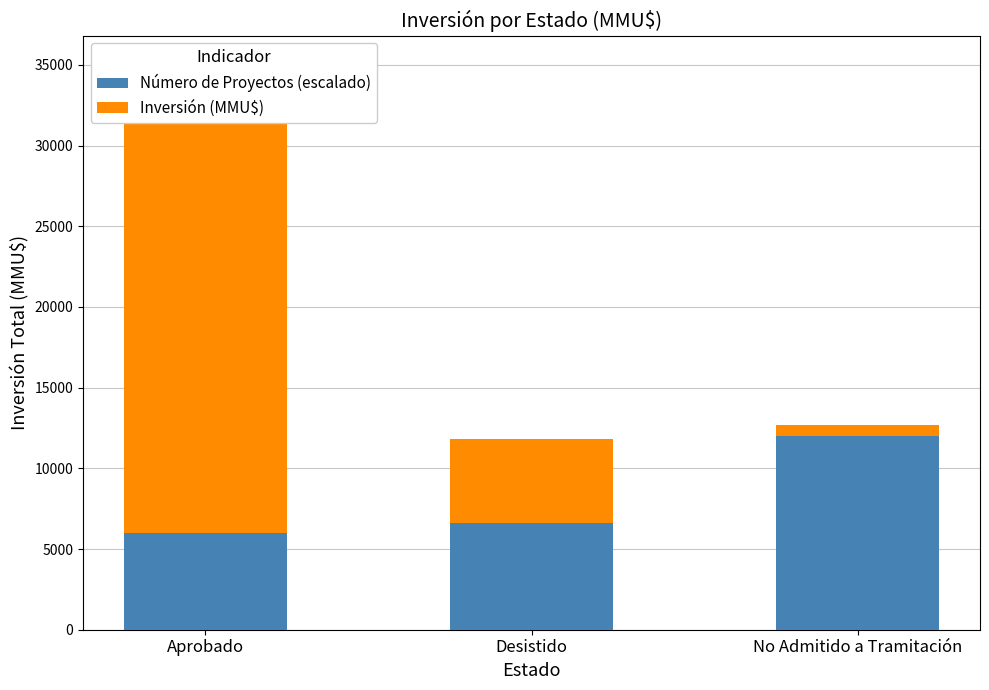

List the series in order of their peak value, highest first.

Inversión (MMU$), Número de Proyectos (escalado)